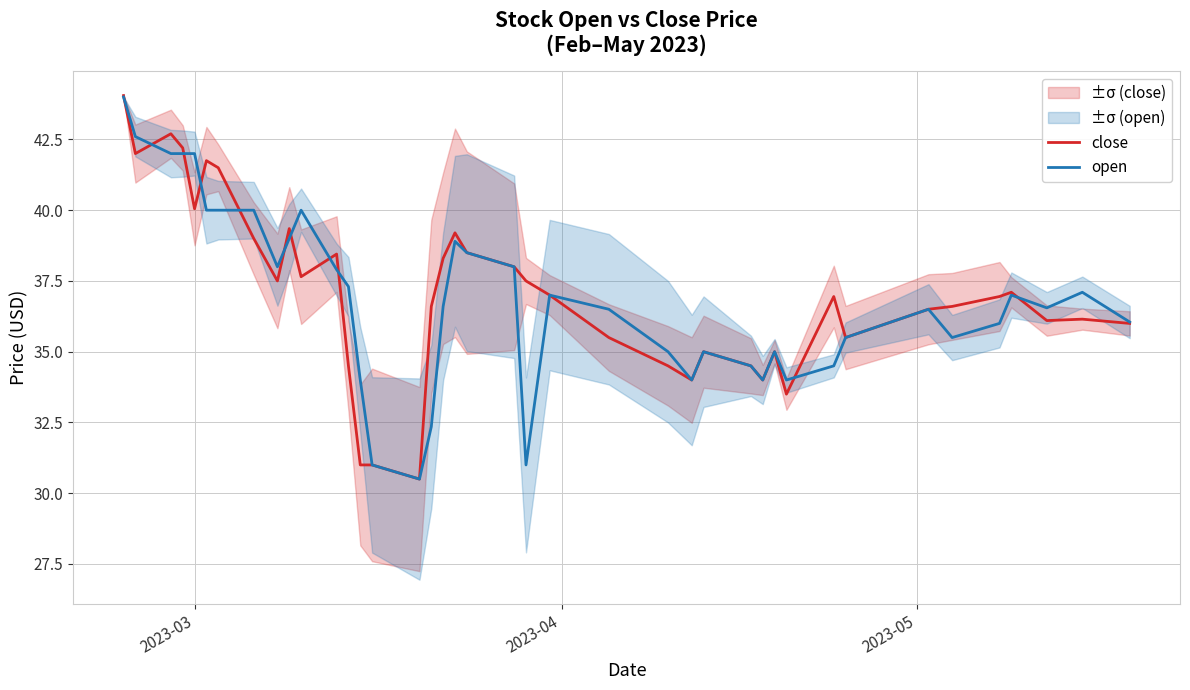

How many interior local peaks does the open series have?

8